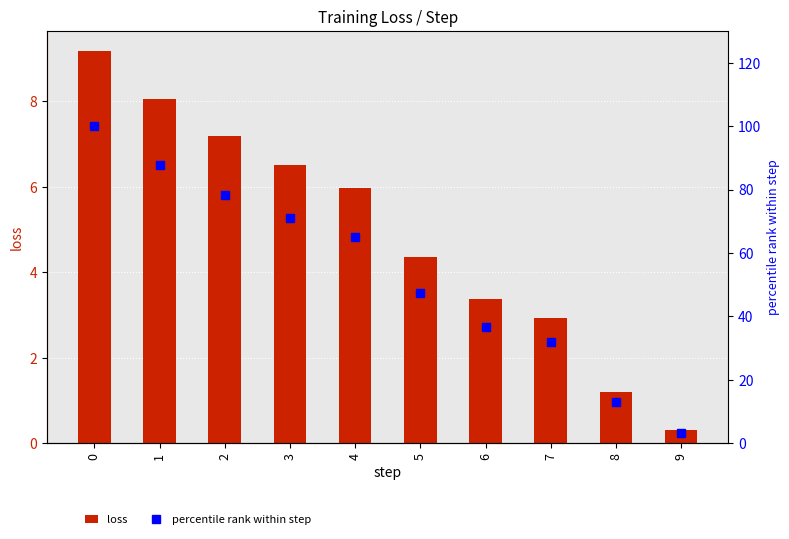

What is the total value across all series at 5?

51.6